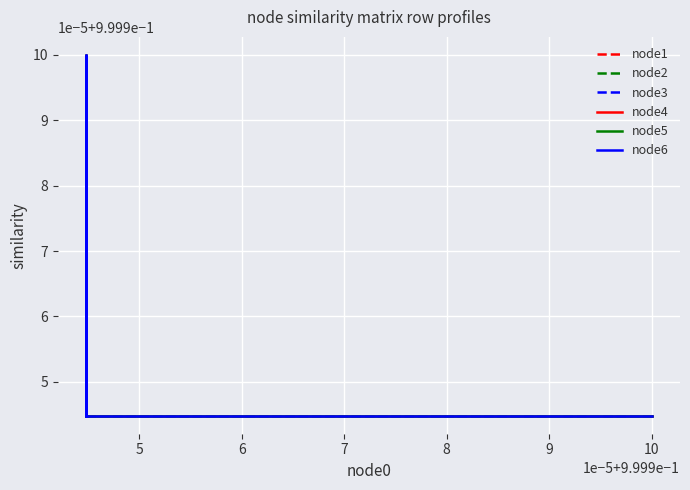

What is the average value of the node4 series?

1.0